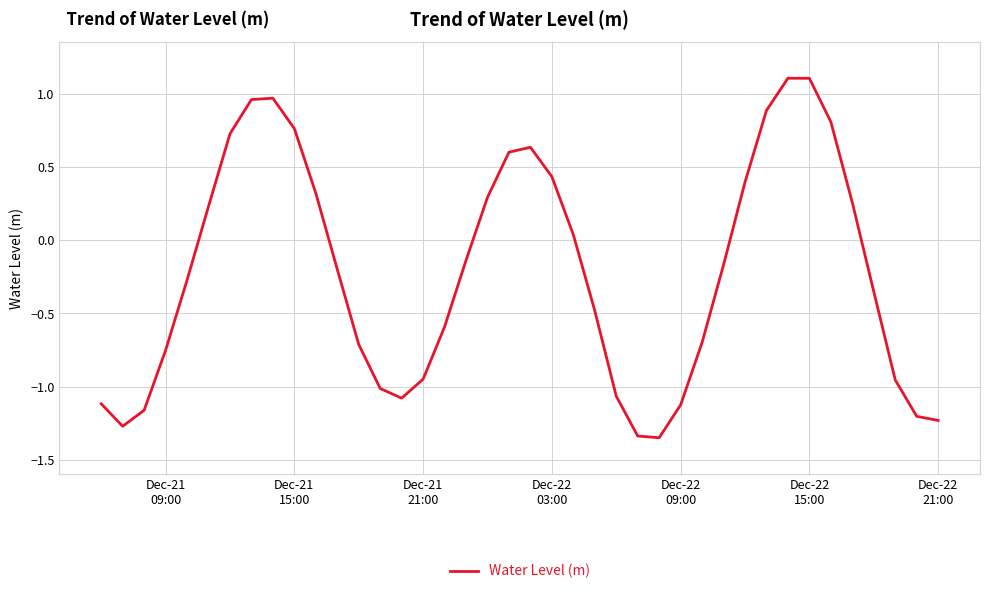

What is the greatest value displayed?

1.1